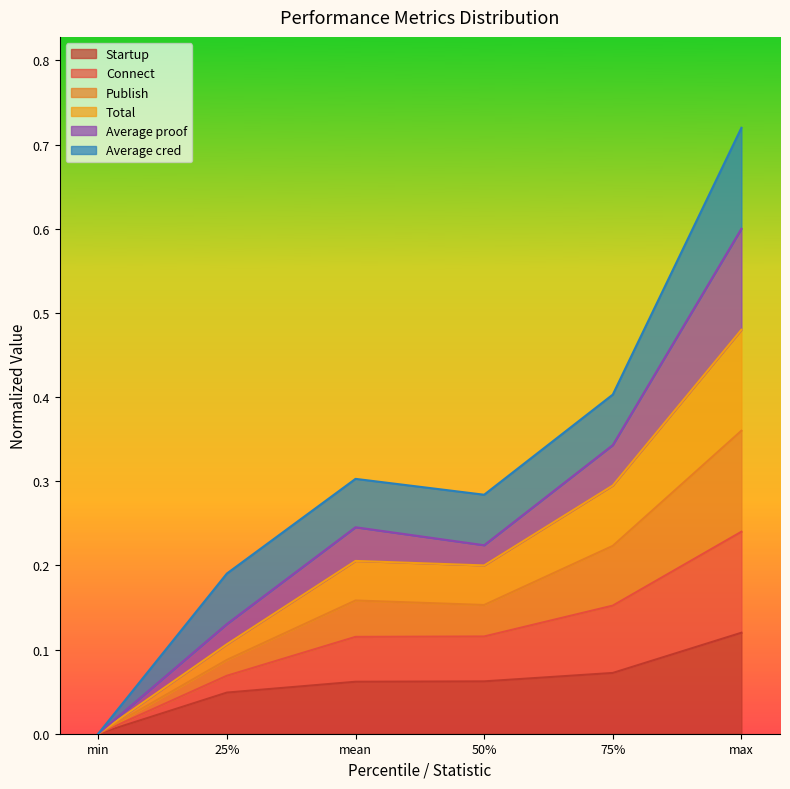

Is it true that Total equals 0.2 at mean?

True